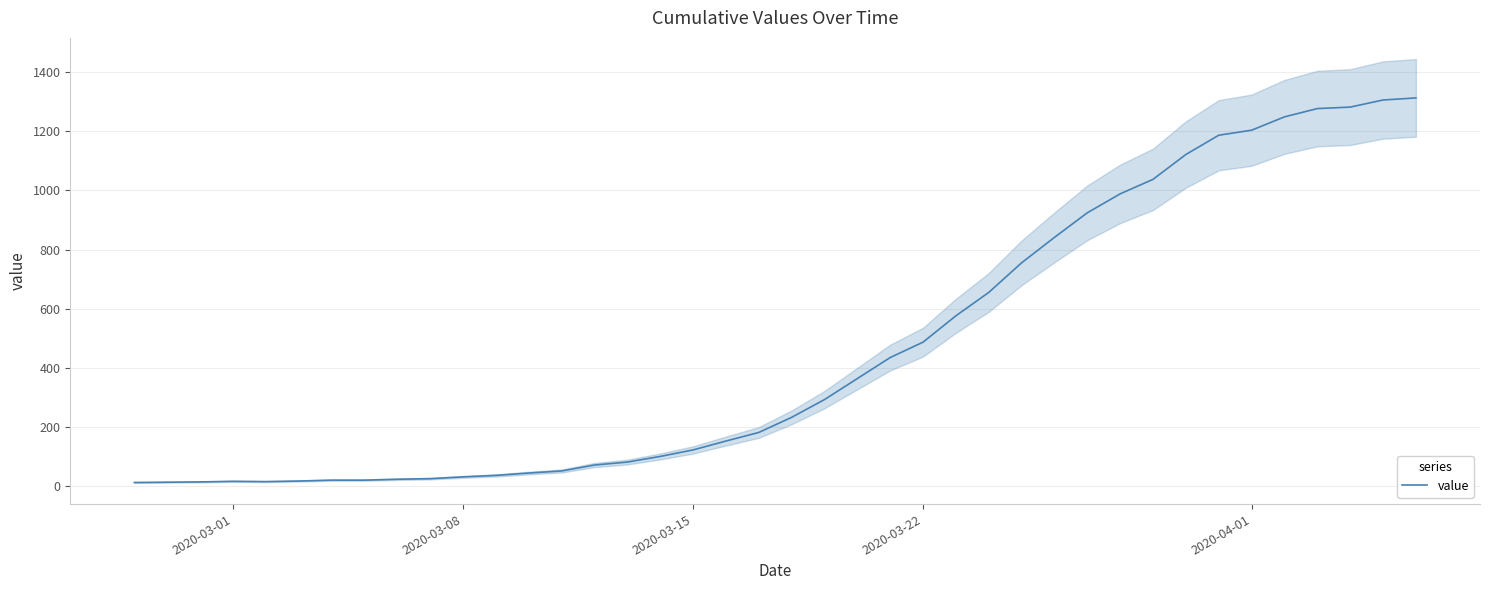

True or false: the data has more than 1 interior local peaks.

False